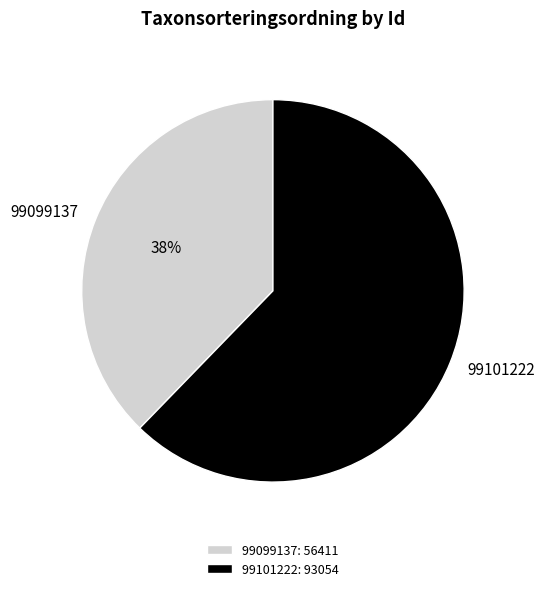

Do 99099137 and 99101222 together represent more than half of the pie?

Yes